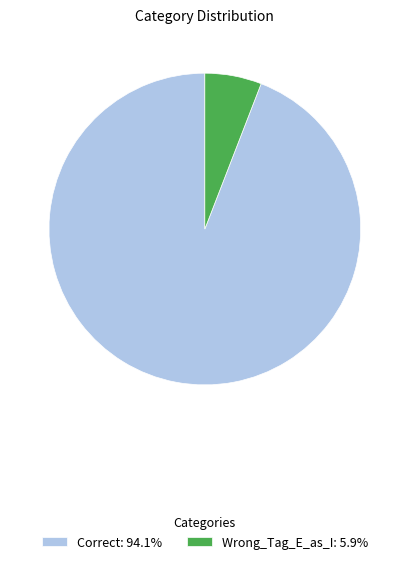

The Wrong_Tag_E_as_I slice represents 6% of the pie. True or false?

True